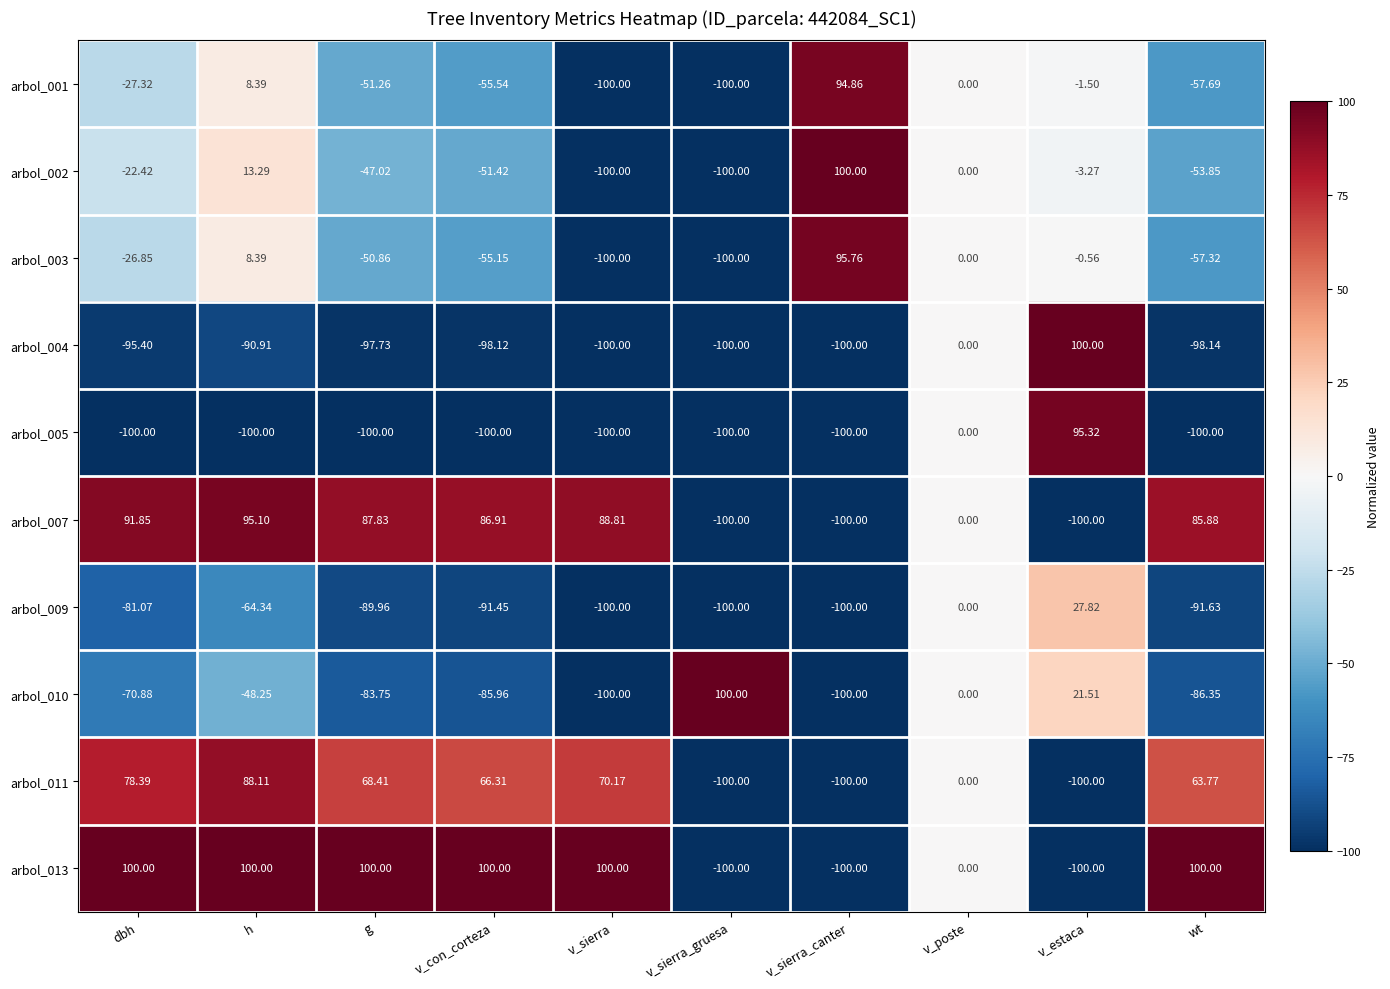

Is the value of arbol_013 at v_poste greater than the value of arbol_011 at dbh?

No